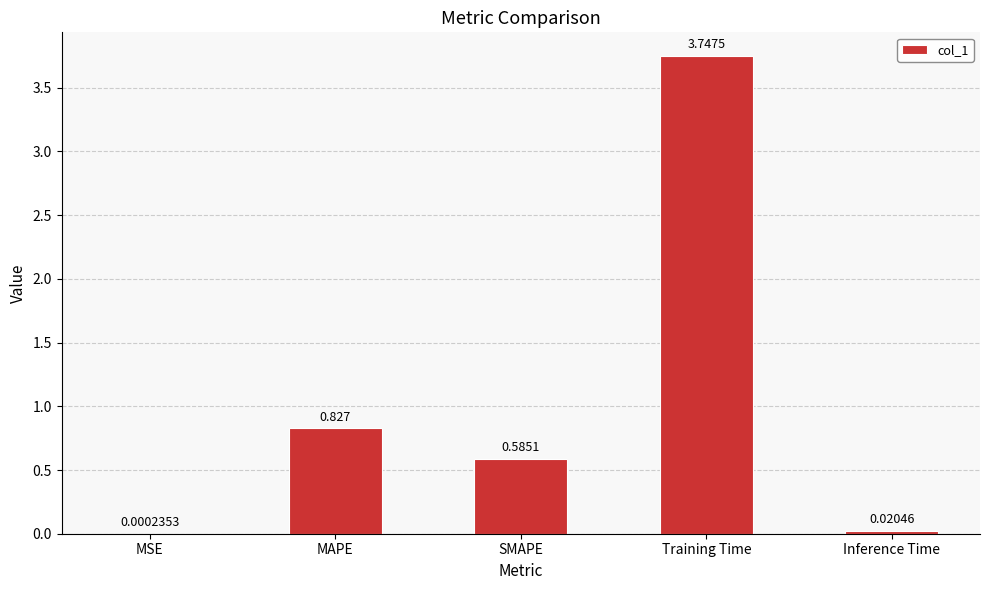

Between MAPE and SMAPE, which is larger?

MAPE